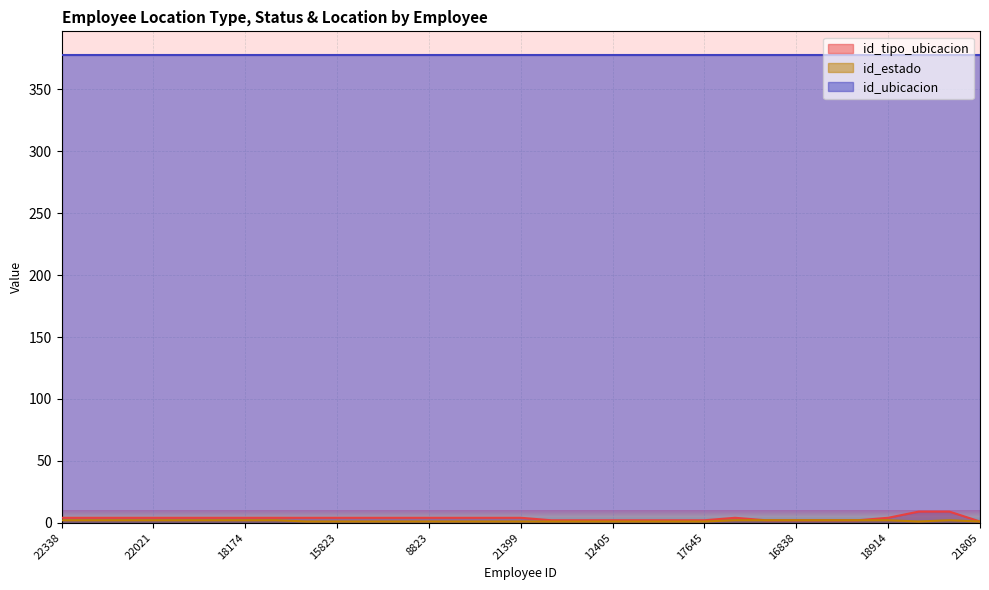

What is the minimum value for id_ubicacion?

378